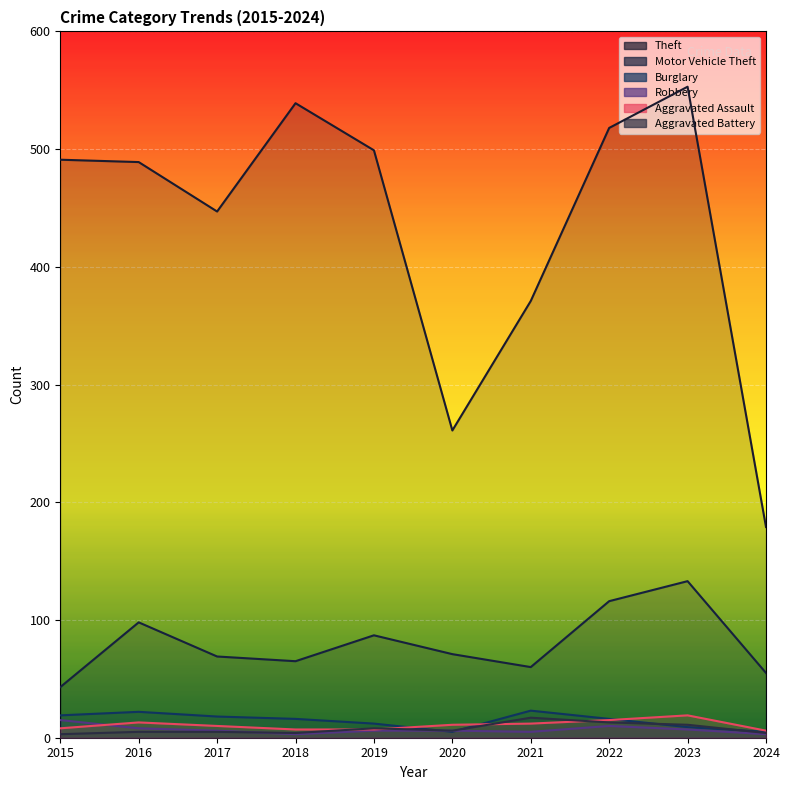

List the series in order of their peak value, lowest first.

Robbery, Aggravated Battery, Aggravated Assault, Burglary, Motor Vehicle Theft, Theft